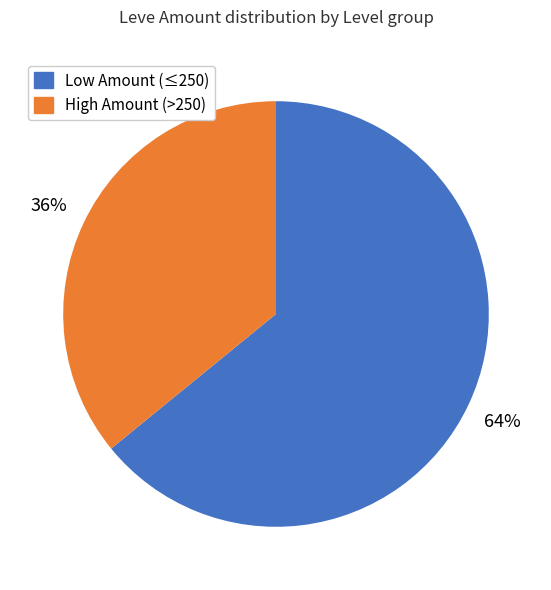

To the nearest percent, what is the average slice percentage?

50%